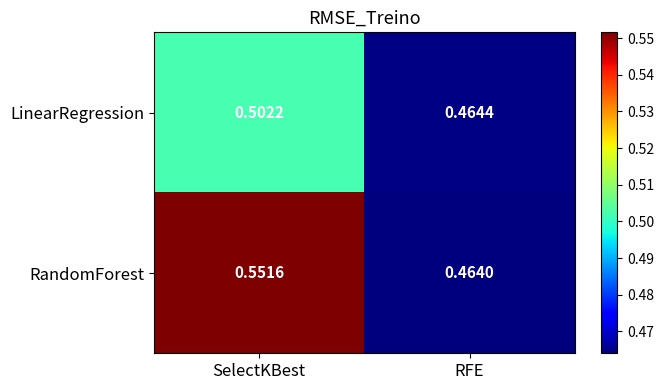

At which label is RandomForest closest to 0?

RFE